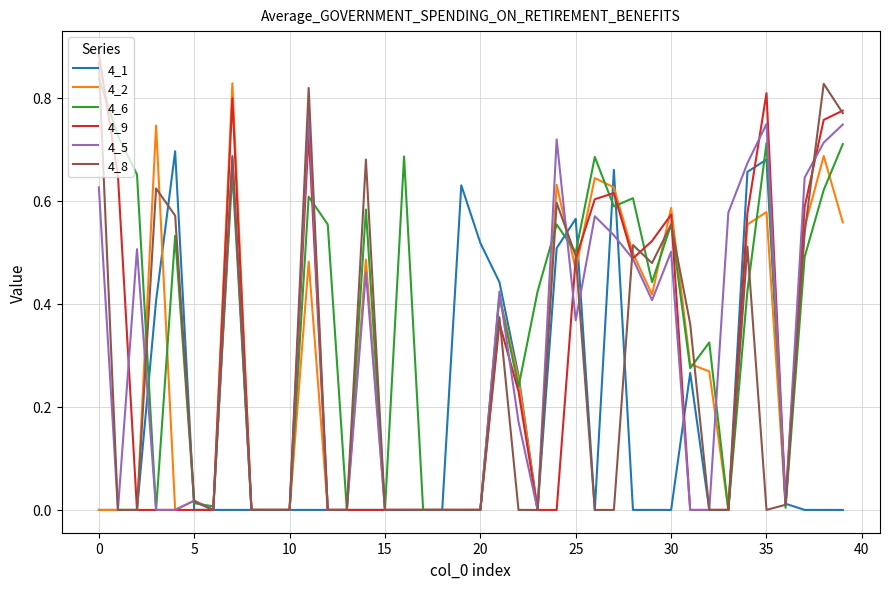

Which series has the largest total across all categories?

4_6